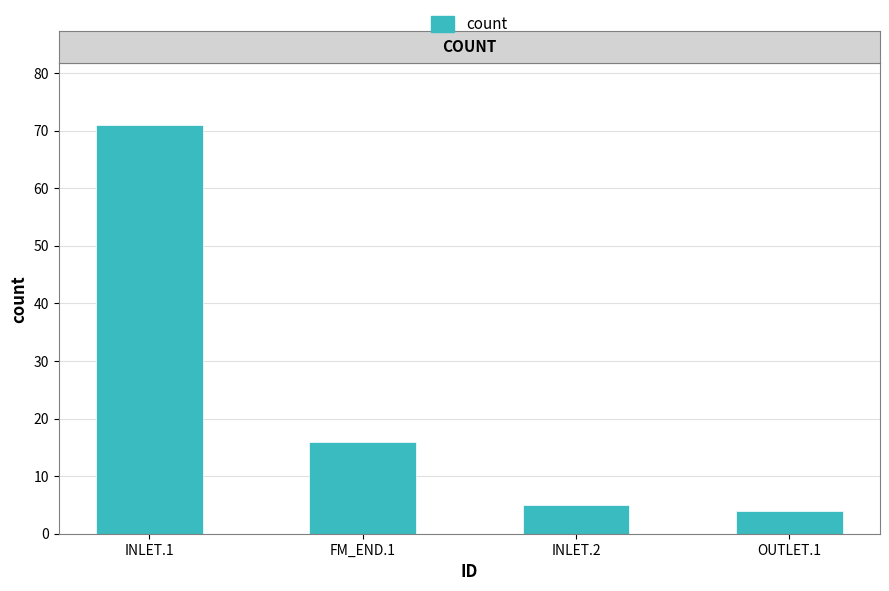

What is the maximum value shown in the chart?

71